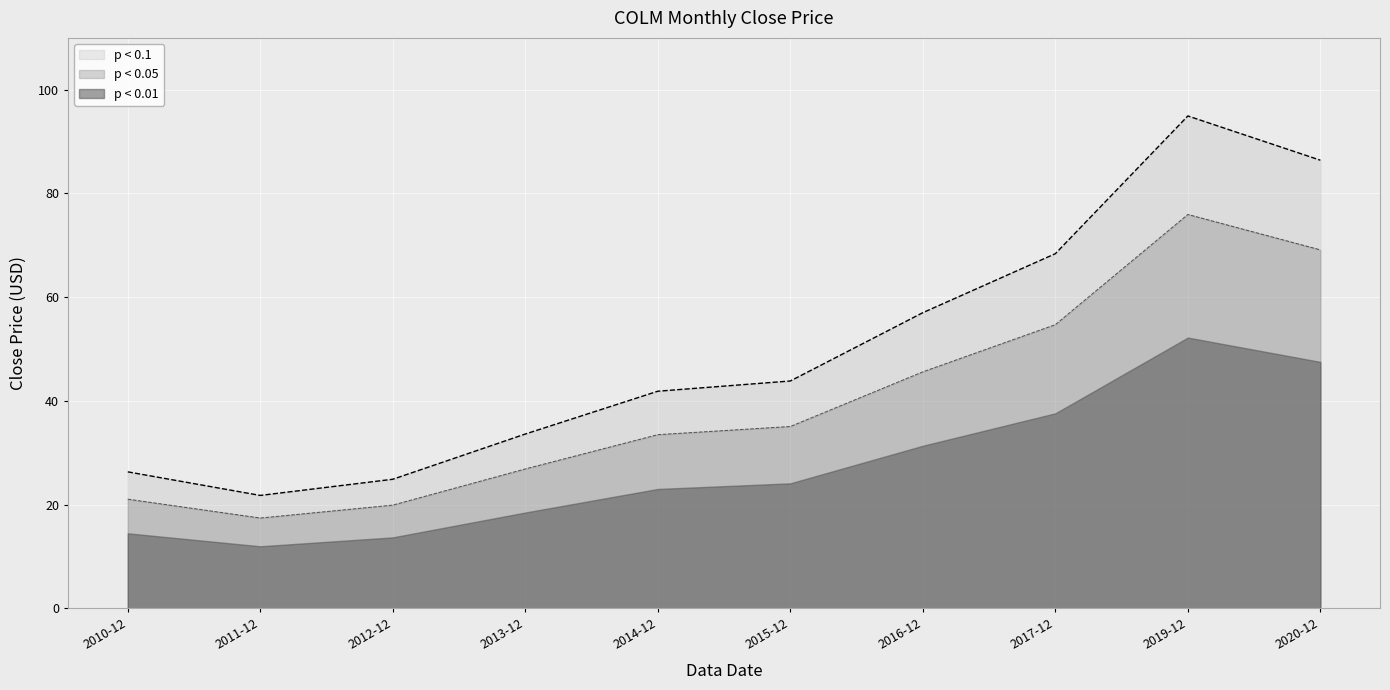

What position from the left is 2010-12?

1